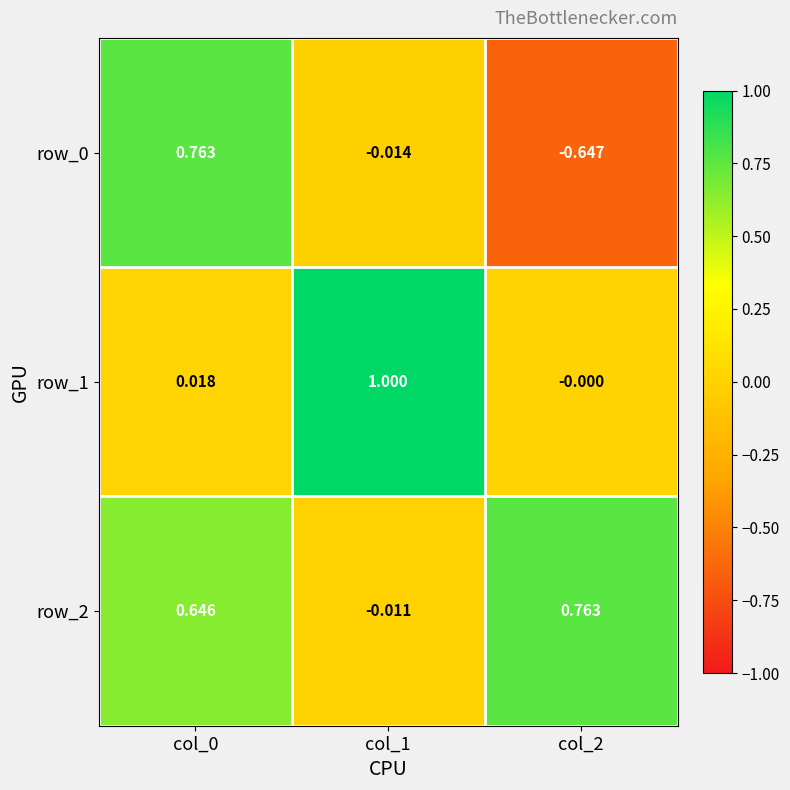

Is the value of row_1 at col_1 greater than the value of row_2 at col_0?

Yes